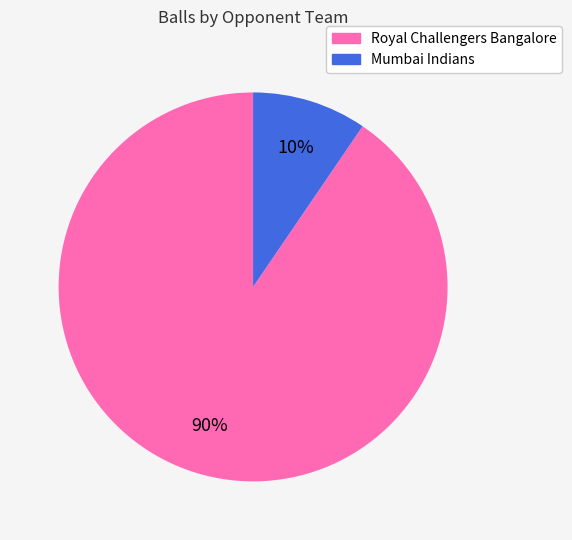

To the nearest percent, what percentage of the pie is Royal Challengers Bangalore?

90%